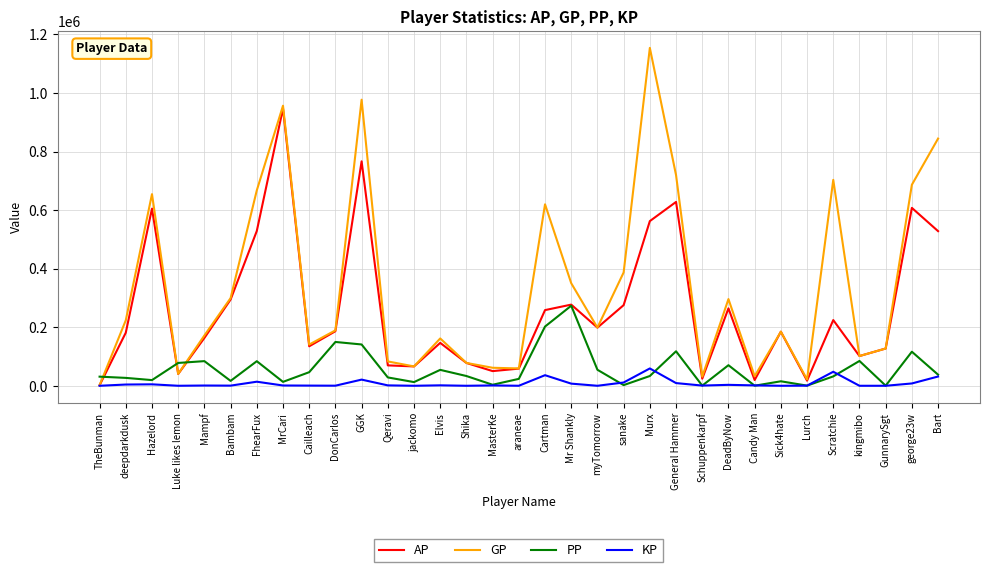

At which category does GP reach its first local valley?

Luke likes lemon